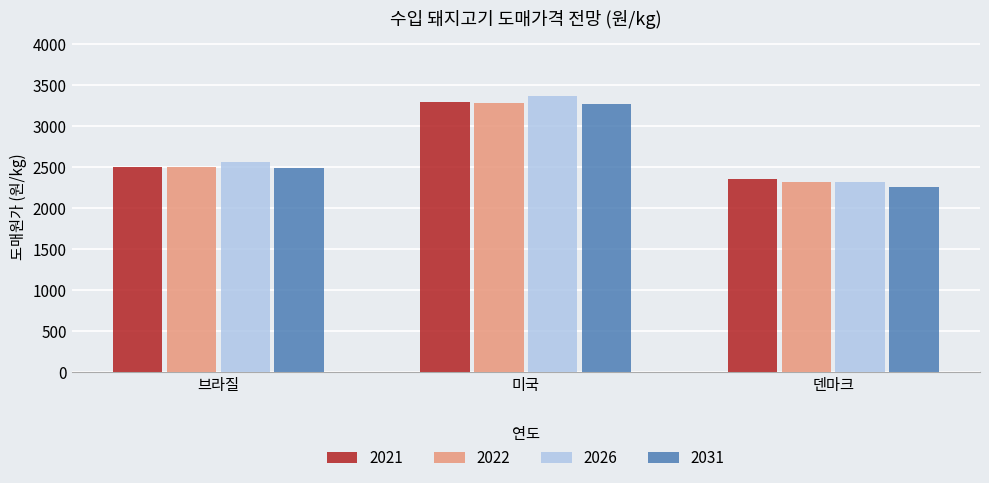

Count the 2022 values in the range 2313 to 3279.

3